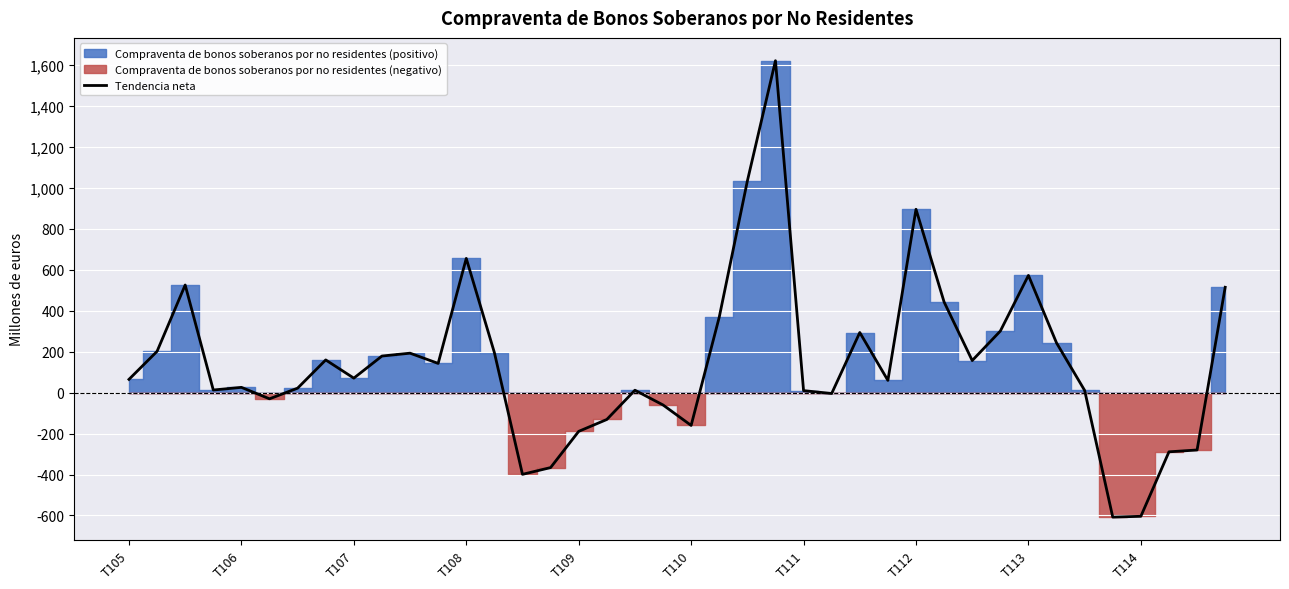

Rank the categories by value from lowest to highest.

35, 36, 14, 15, 37, 38, 16, 20, 17, 19, T110, 25, 24, 34, 18, T108, T111, T109, 27, T105, T113, 11, 30, T112, T114, 10, 13, T106, 33, 26, 31, 21, 29, 39, T107, 32, 12, 28, 22, 23